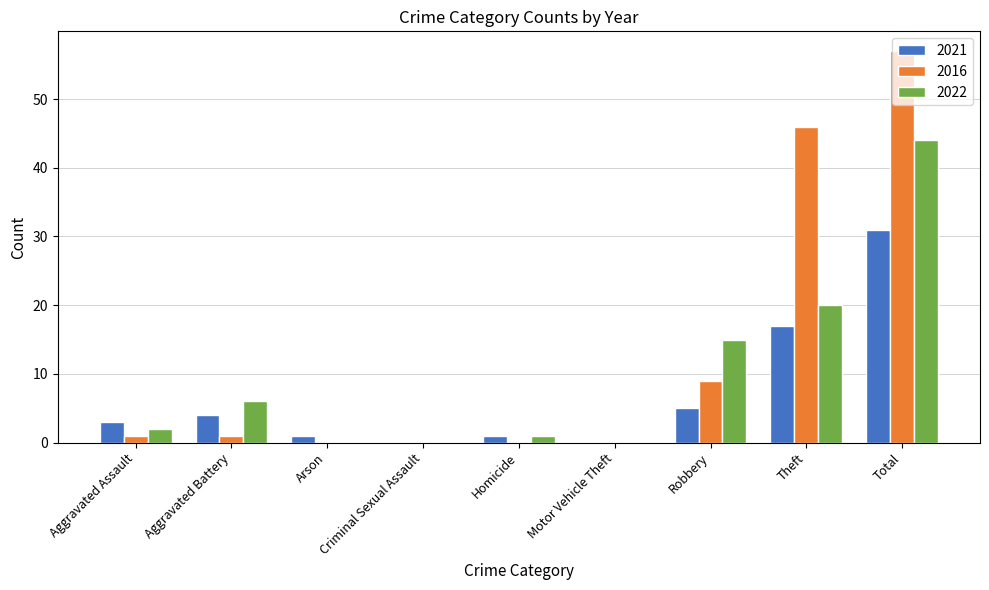

The value of 2022 at Total is 44. True or false?

True